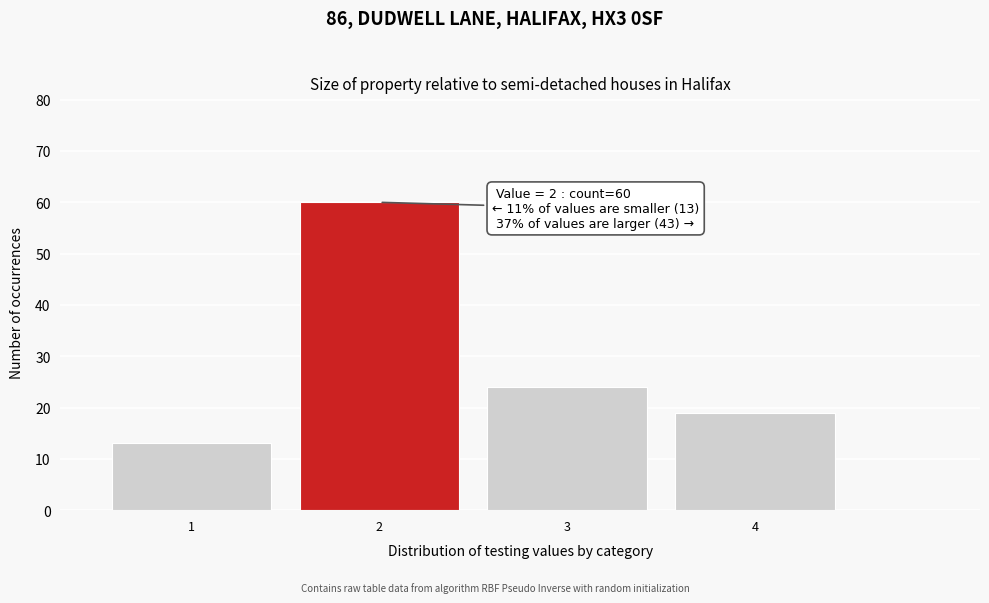

Reading right to left, what are all the values shown in this chart?

4=19	3=24	2=60	1=13